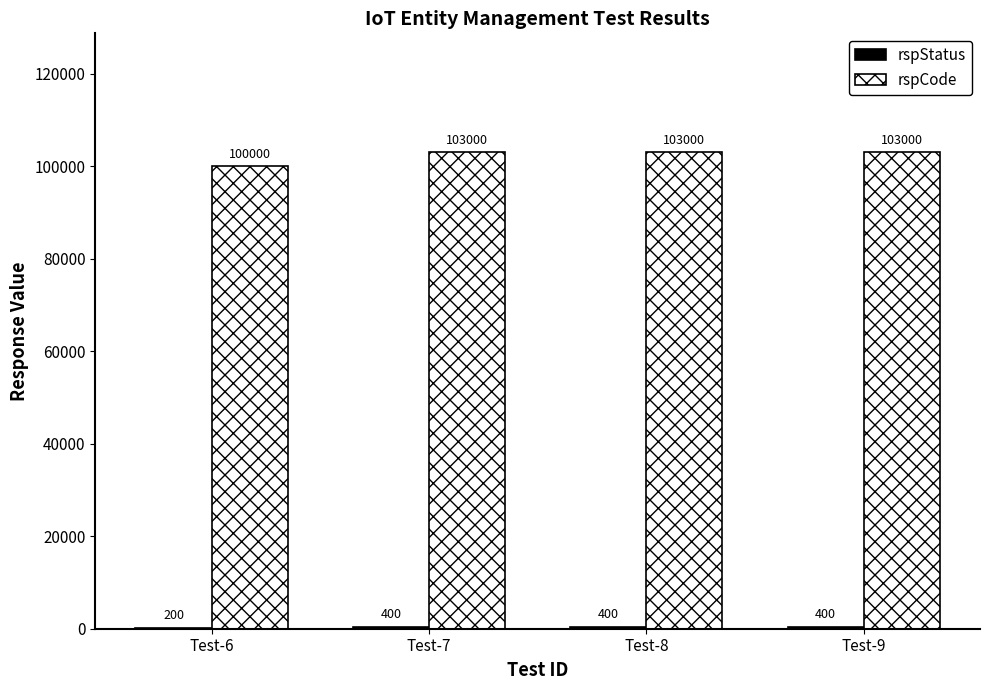

At which label is rspCode closest to 101500?

Test-6